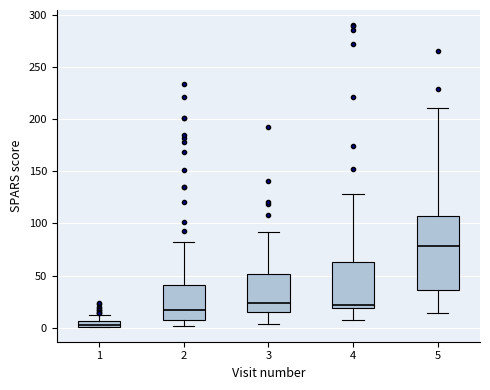

Which box has the highest median line?

5